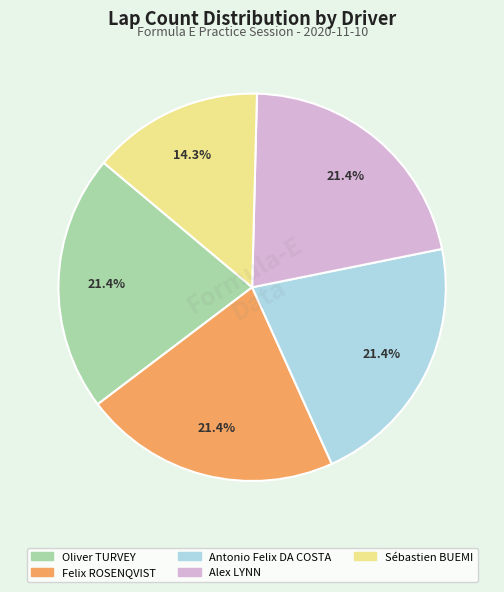

How much of the chart is everything except Oliver TURVEY?

78.6%